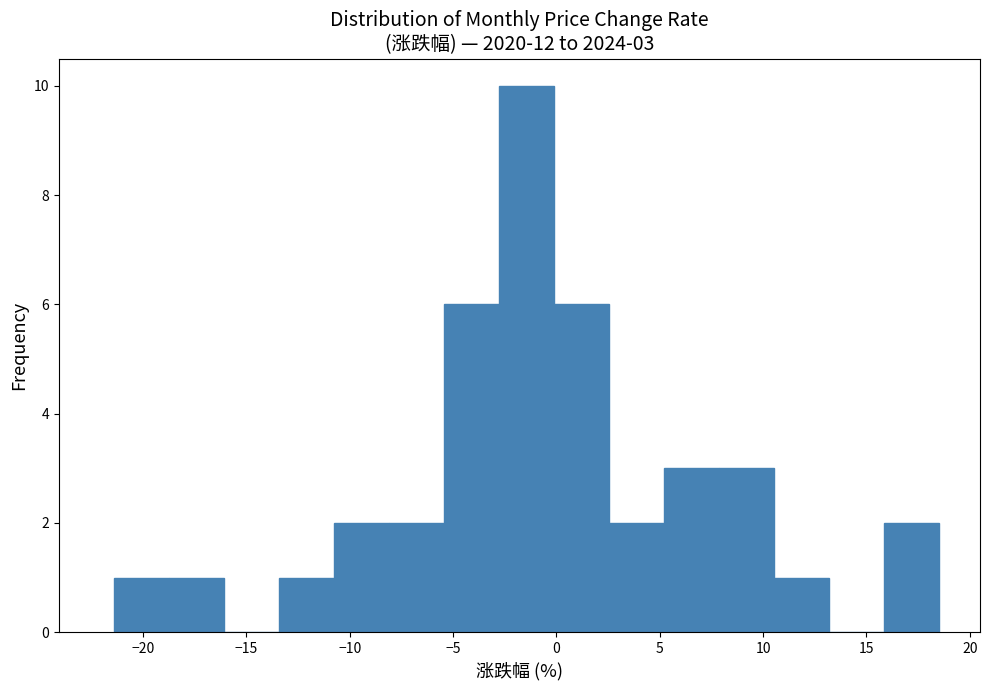

Over which range of the x-axis is the bar tallest?

-3.0 to 0.0